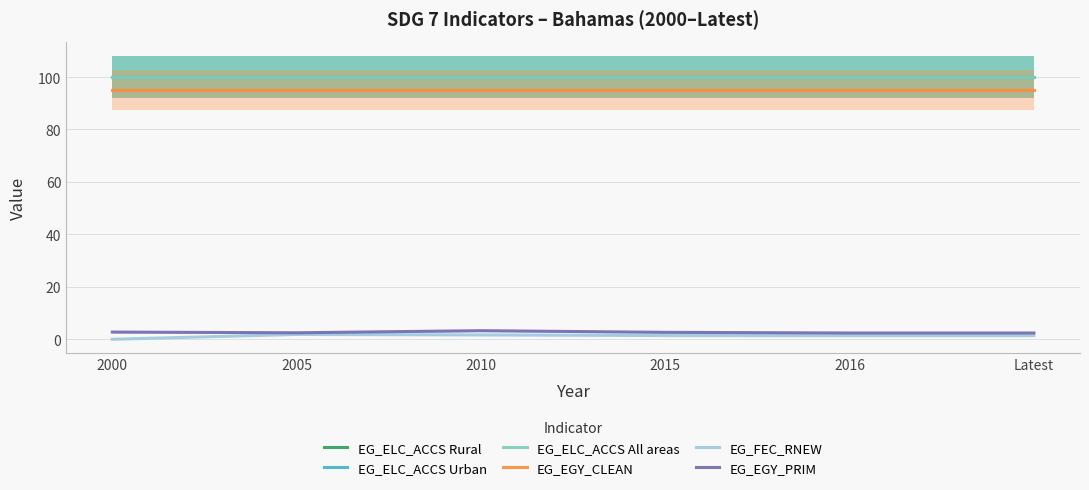

True or false: EG_FEC_RNEW has more than 2 points higher than both neighbors.

False